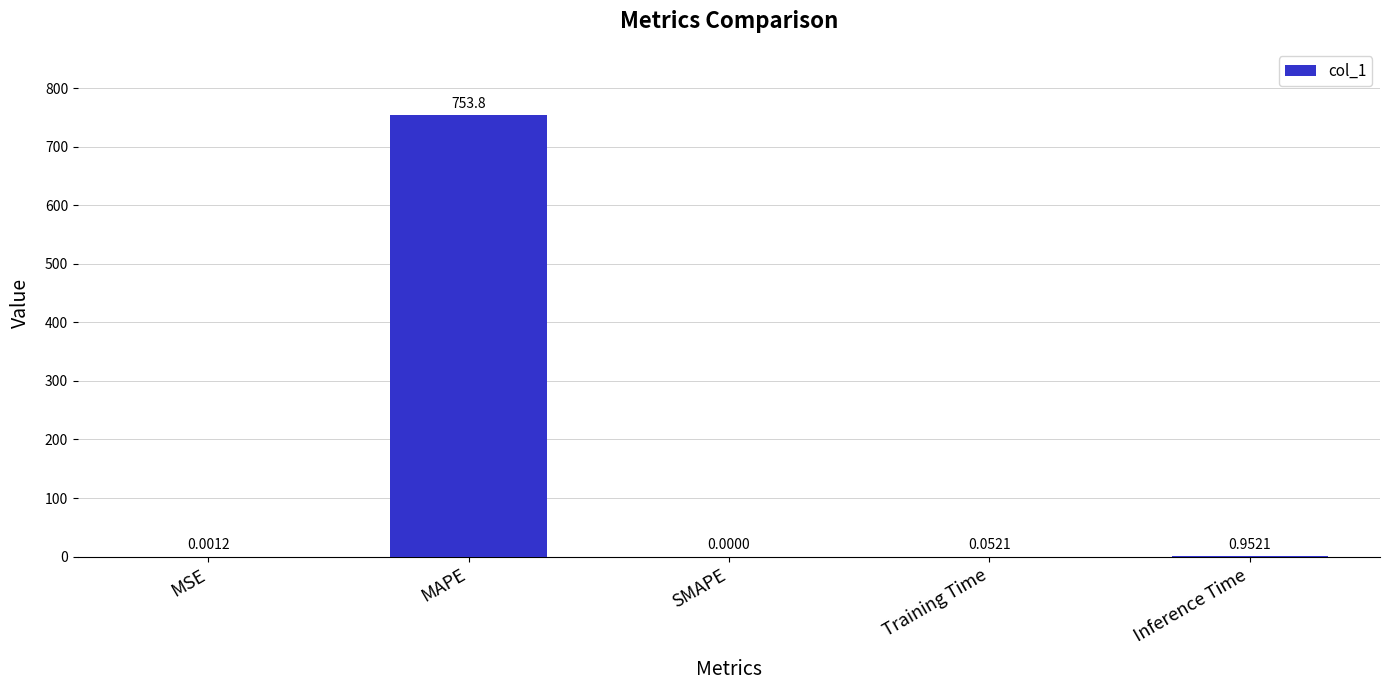

Which category has the highest value across all series?

MAPE